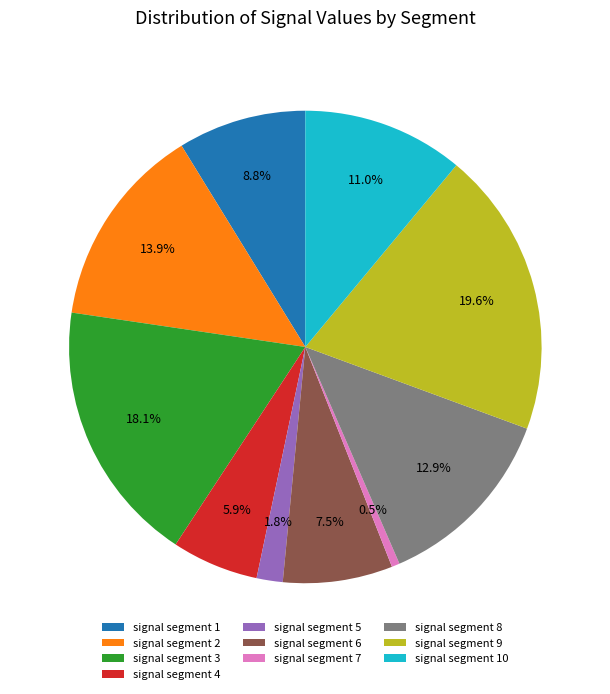

Does signal segment 4 represent more than half of the total?

No